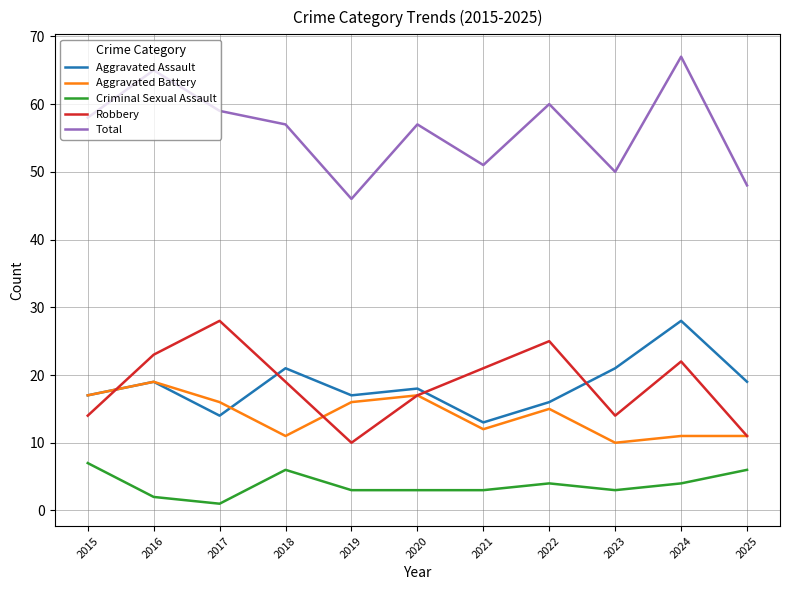

Between 2016 and 2023, which series saw the biggest shift?

Total